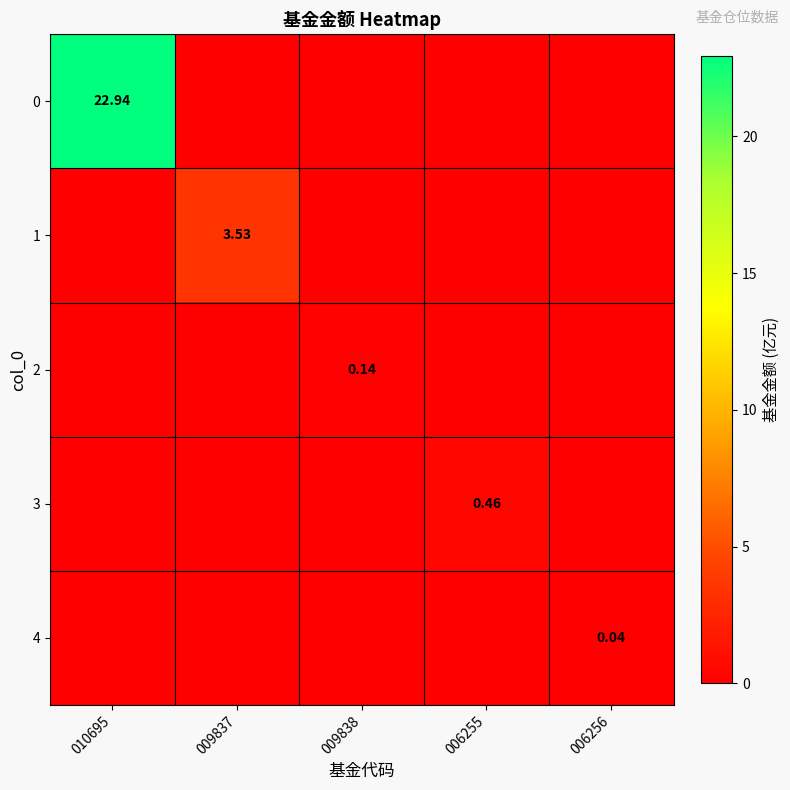

At which label is 1 closest to 1?

010695